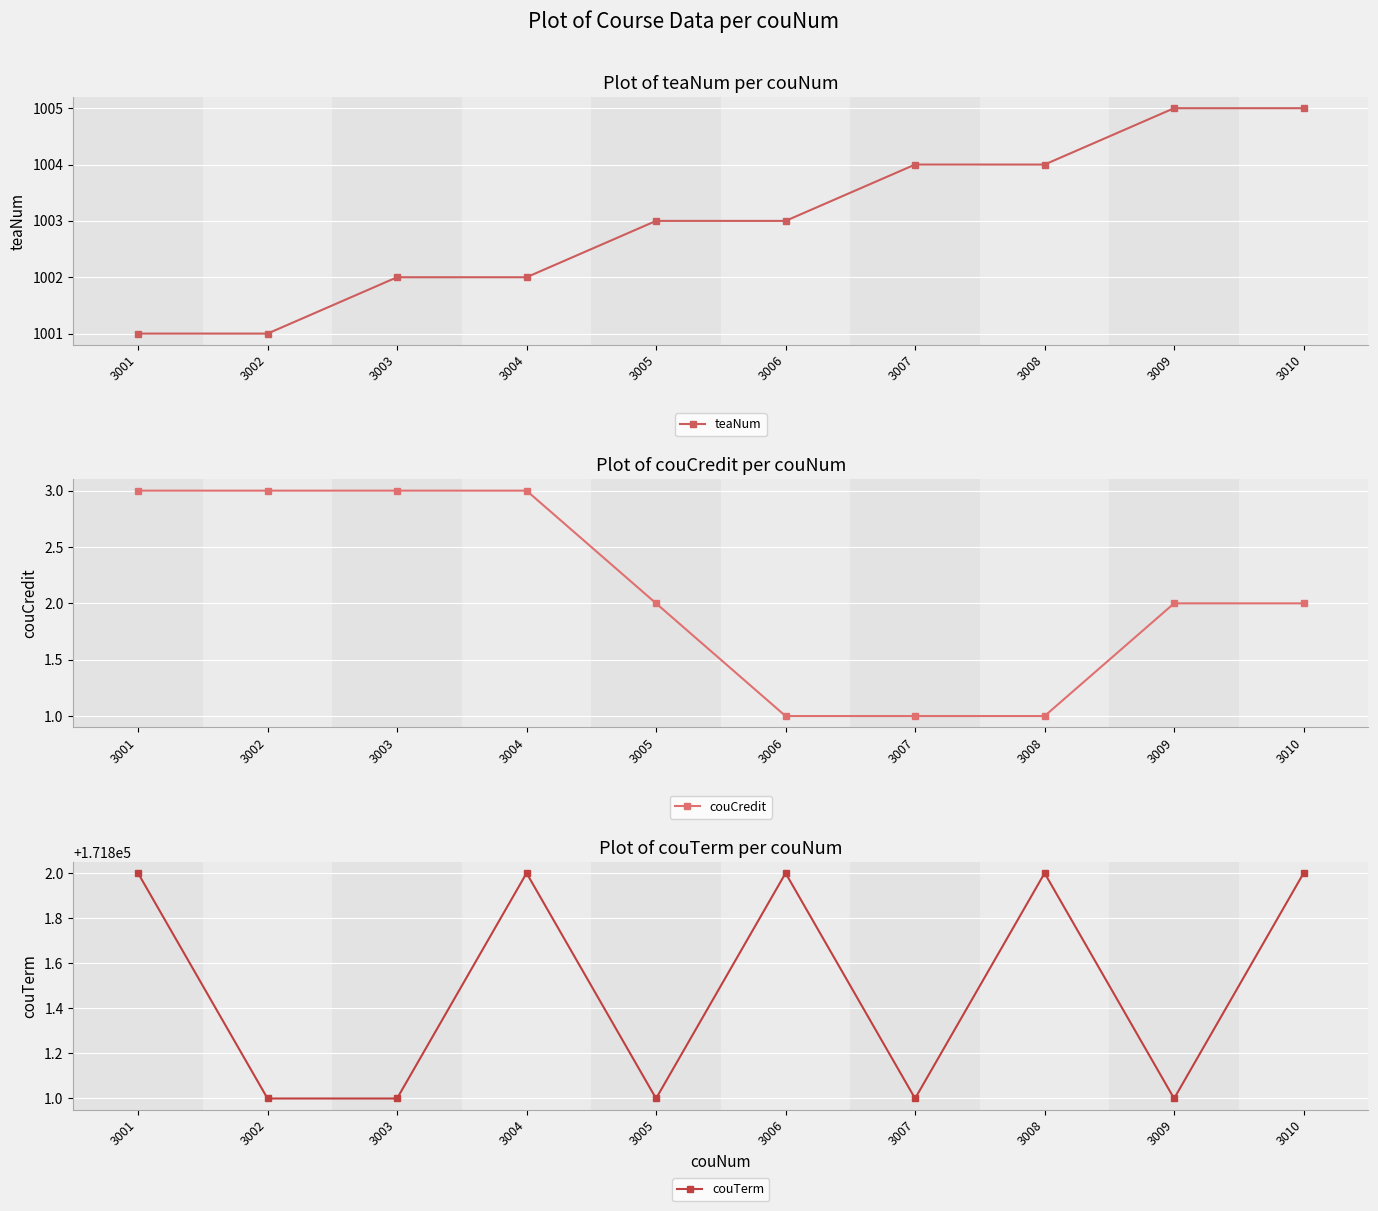

What is the sum of all couCredit values?

21